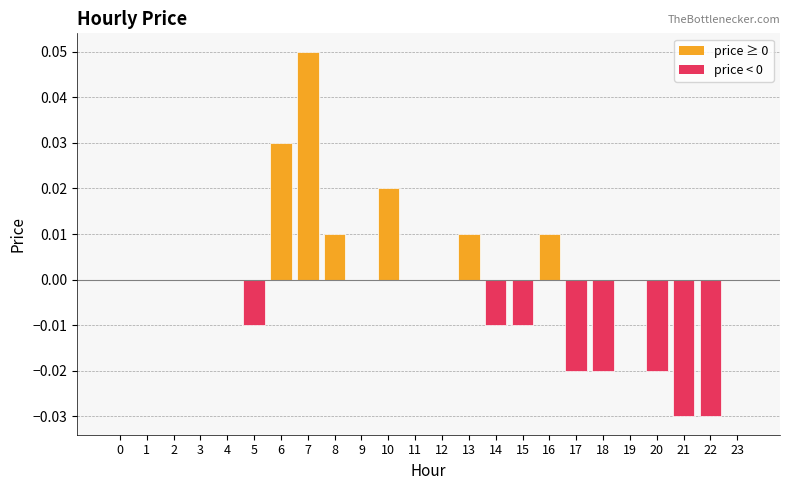

How many data points does each series have?

24